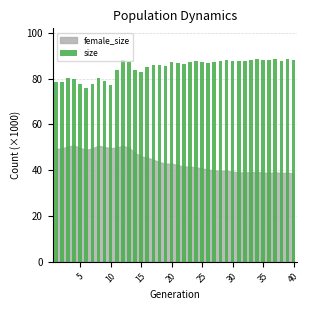

What is the value of the 26th bar from the left?

86.7